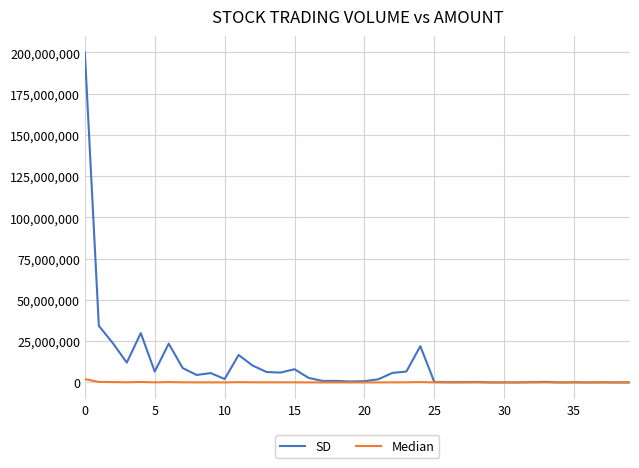

Rank the series by their average value, from lowest to highest.

Median, SD